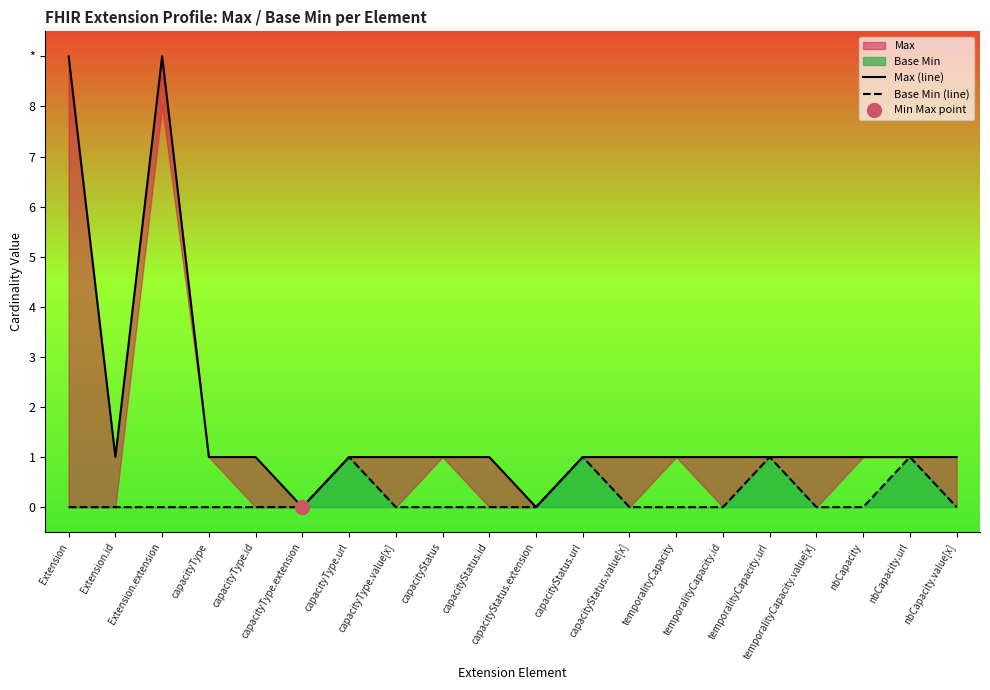

What is the difference between the maximum and minimum values in the Max (line) series?

9